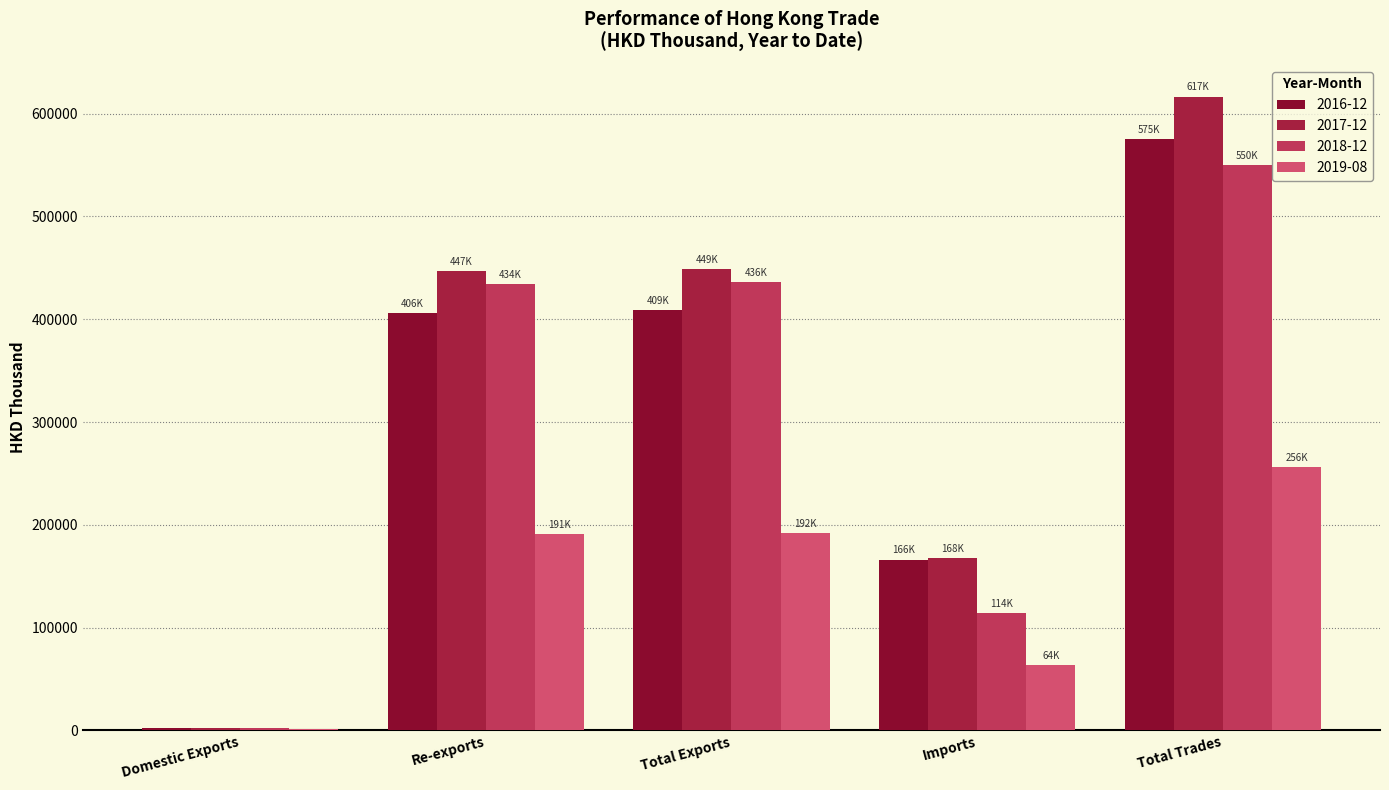

What is the label of the 1st bar from the right?

Total Trades